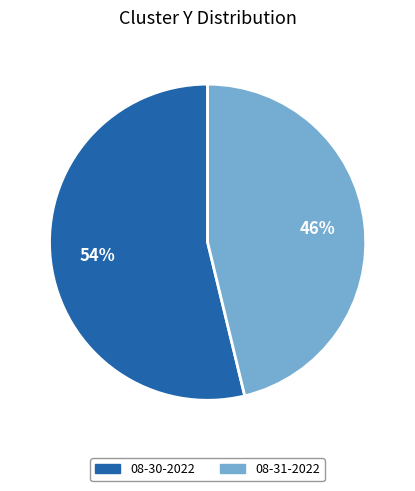

How many slices are in this pie chart?

2